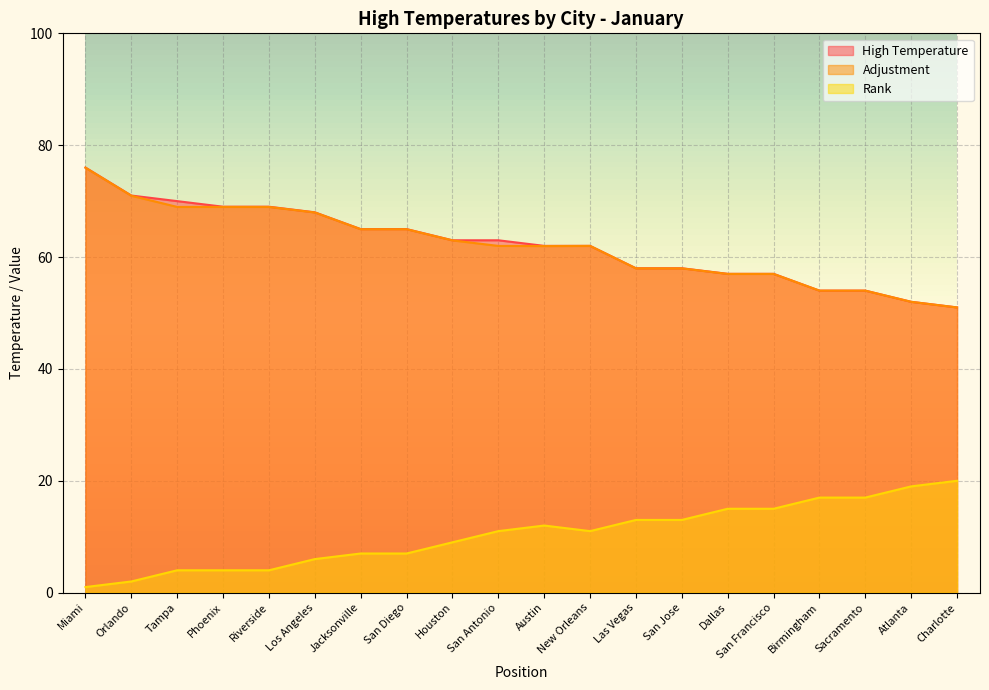

Which series has the largest range (max minus min)?

High Temperature